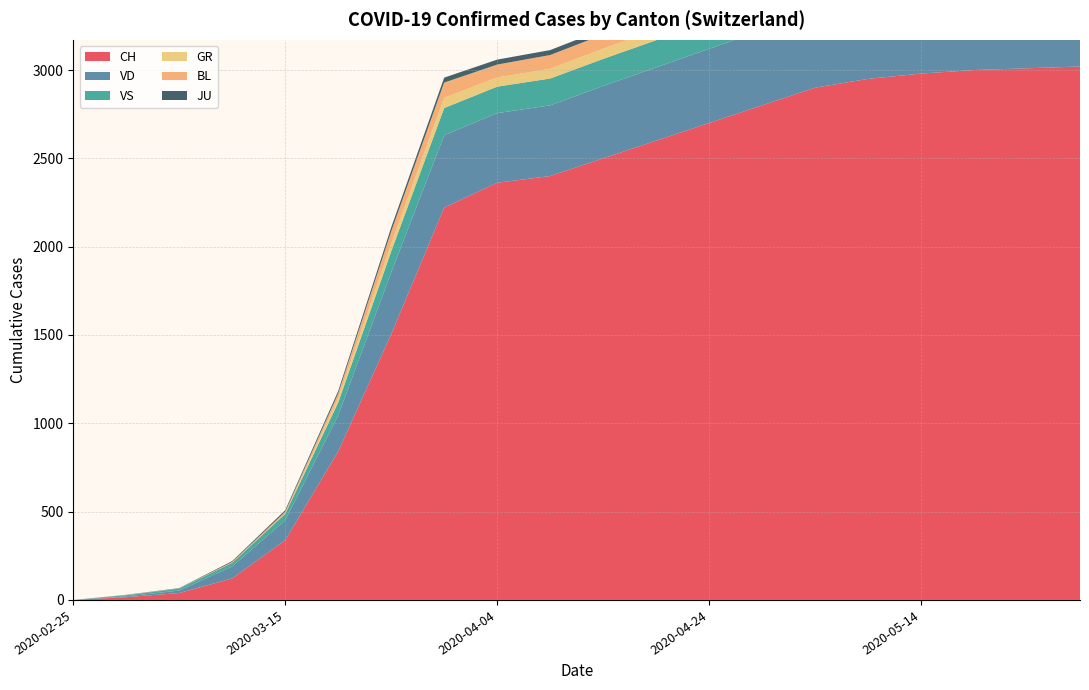

Reading left to right, list all the values displayed in this chart.

CH: 0	16	39	122	338	841	1504	2221	2362	2400	2500	2600	2700	2800	2900	2950	2980	3000	3010	3020
GR: 0	0	0	0	0	24	45	58	52	55	58	60	62	63	64	65	66	67	67	68
JU: 0	1	2	5	9	14	23	28	28	28	29	29	29	29	29	30	30	30	30	30
VD: 0	4	14	68	113	204	350	410	394	400	410	415	420	425	428	430	432	433	434	435
VS: 0	7	11	20	36	73	119	154	150	152	153	154	155	156	157	158	158	159	159	160
BL: 0	1	1	5	12	27	68	86	73	78	80	82	83	85	86	87	87	88	88	88